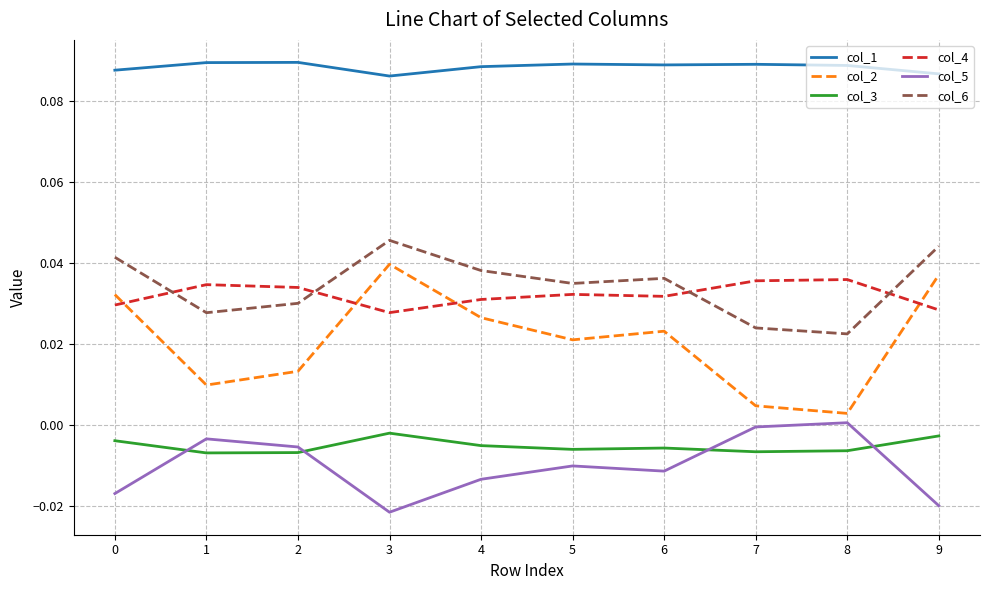

At which label is col_6 closest to 0?

8